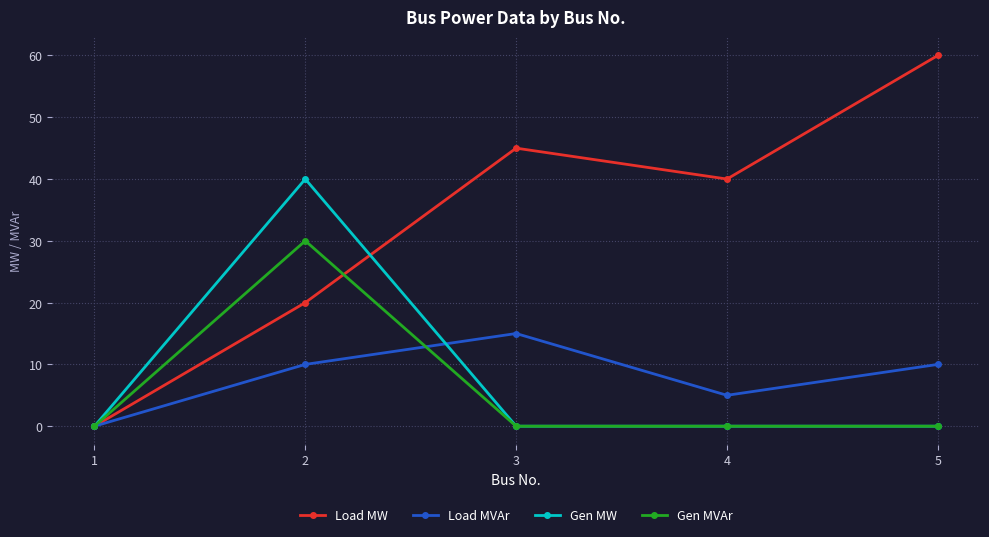

Which series has the widest spread of values?

Load MW